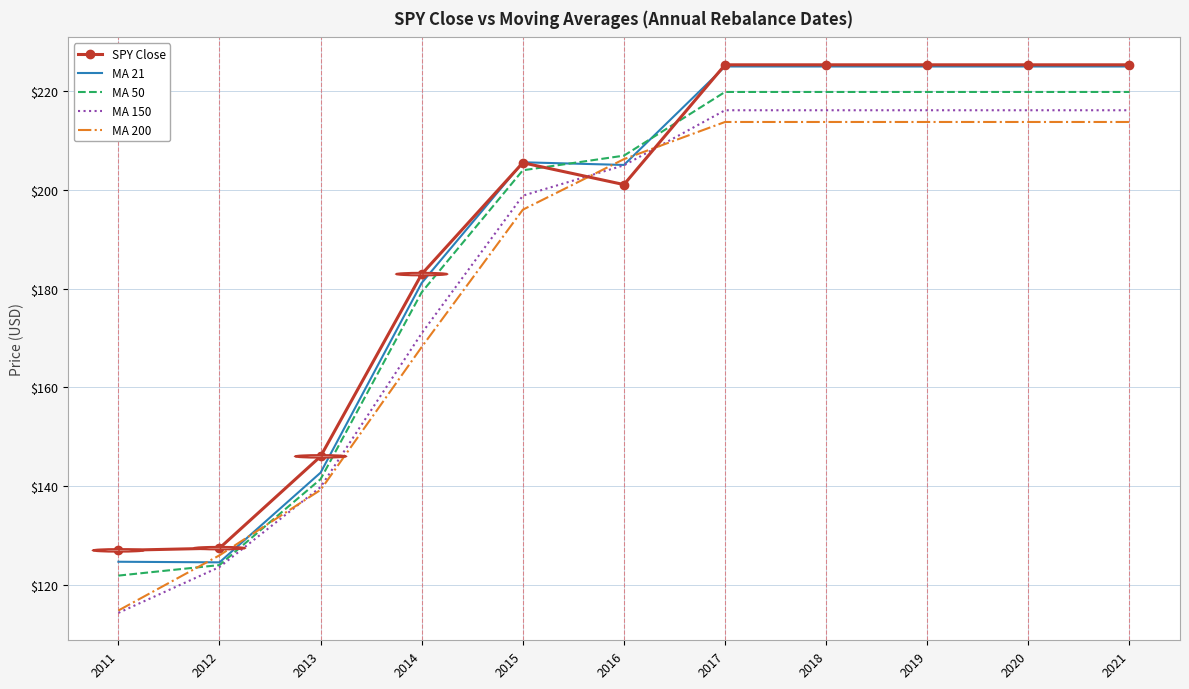

The MA 150 series shows 45.1 at 2015. True or false?

False